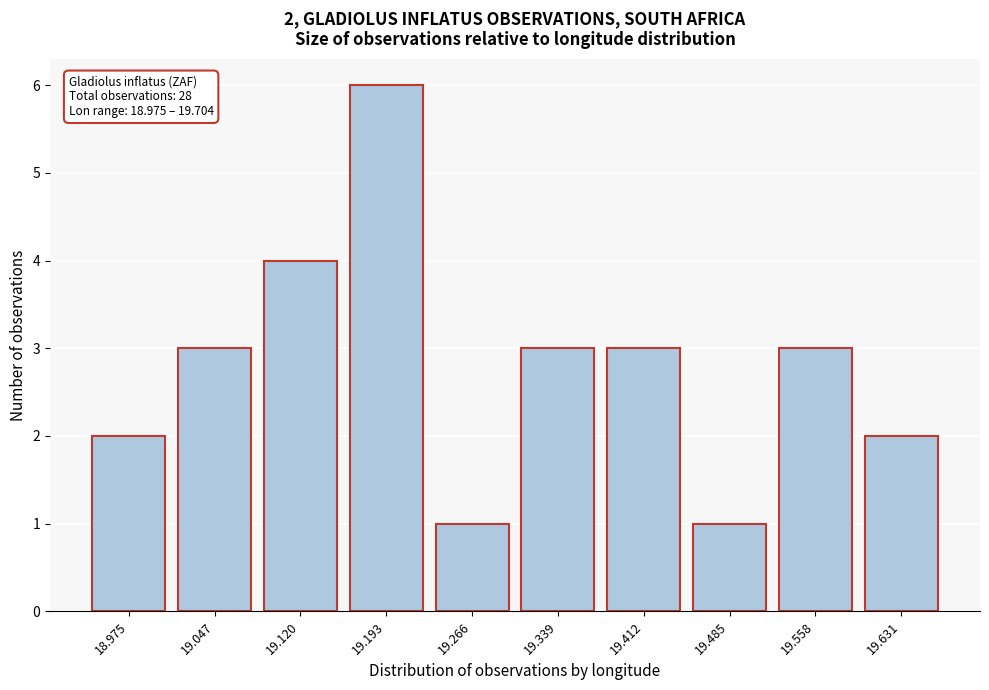

Reading left to right, extract all data points from this chart.

2	3	4	6	1	3	3	1	3	2